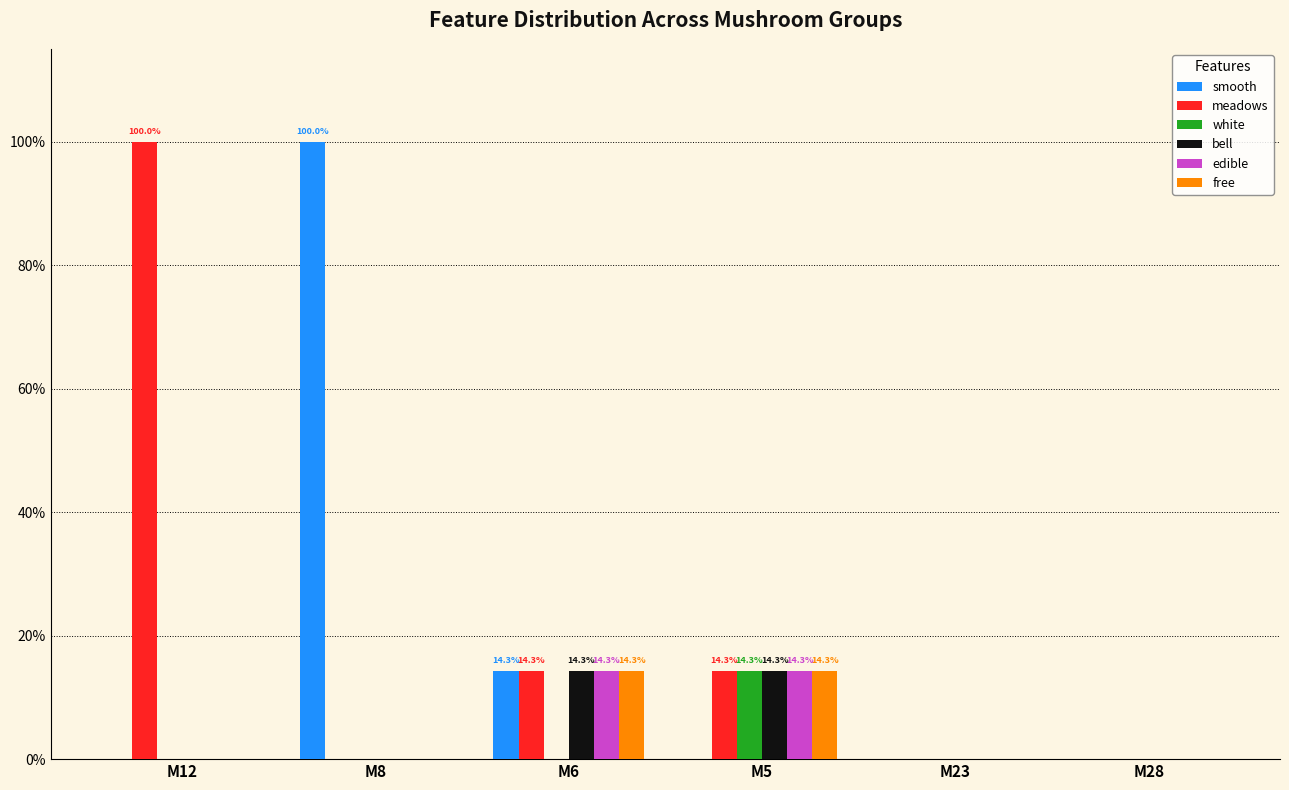

Is the value of meadows at M23 greater than the value of white at M8?

No